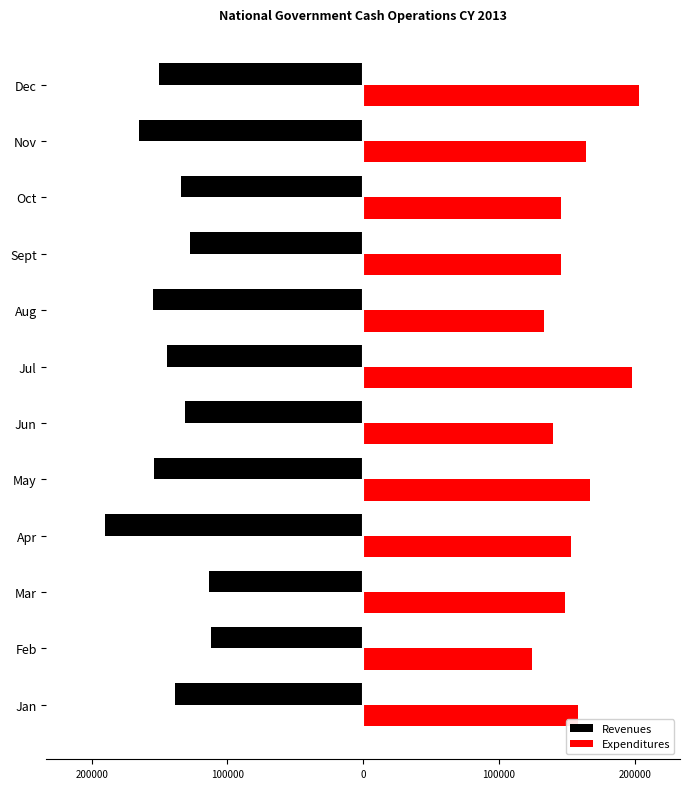

What is the minimum value shown in the chart?

-190010